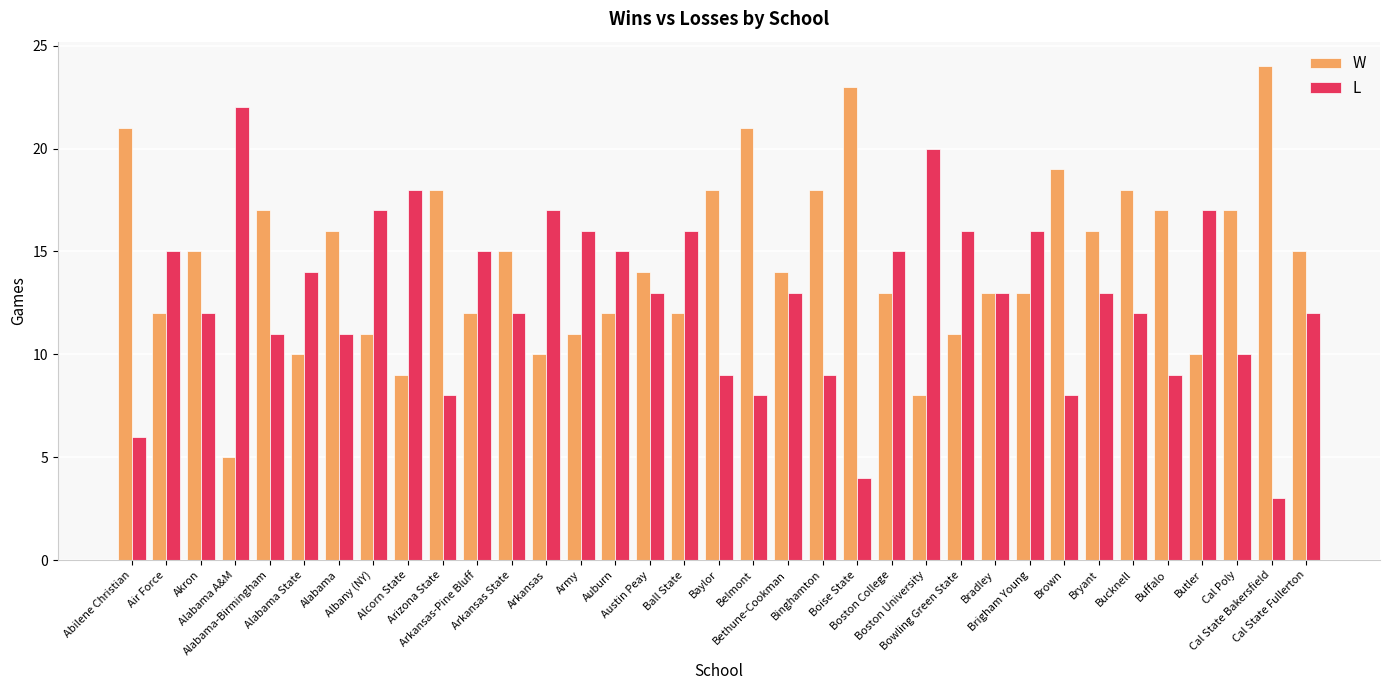

Reading right to left, transcribe all the data shown in this chart.

W: Cal State Fullerton=15	Cal State Bakersfield=24	Cal Poly=17	Butler=10	Buffalo=17	Bucknell=18	Bryant=16	Brown=19	Brigham Young=13	Bradley=13	Bowling Green State=11	Boston University=8	Boston College=13	Boise State=23	Binghamton=18	Bethune-Cookman=14	Belmont=21	Baylor=18	Ball State=12	Austin Peay=14	Auburn=12	Army=11	Arkansas=10	Arkansas State=15	Arkansas-Pine Bluff=12	Arizona State=18	Alcorn State=9	Albany (NY)=11	Alabama=16	Alabama State=10	Alabama-Birmingham=17	Alabama A&M=5	Akron=15	Air Force=12	Abilene Christian=21
L: Cal State Fullerton=12	Cal State Bakersfield=3	Cal Poly=10	Butler=17	Buffalo=9	Bucknell=12	Bryant=13	Brown=8	Brigham Young=16	Bradley=13	Bowling Green State=16	Boston University=20	Boston College=15	Boise State=4	Binghamton=9	Bethune-Cookman=13	Belmont=8	Baylor=9	Ball State=16	Austin Peay=13	Auburn=15	Army=16	Arkansas=17	Arkansas State=12	Arkansas-Pine Bluff=15	Arizona State=8	Alcorn State=18	Albany (NY)=17	Alabama=11	Alabama State=14	Alabama-Birmingham=11	Alabama A&M=22	Akron=12	Air Force=15	Abilene Christian=6